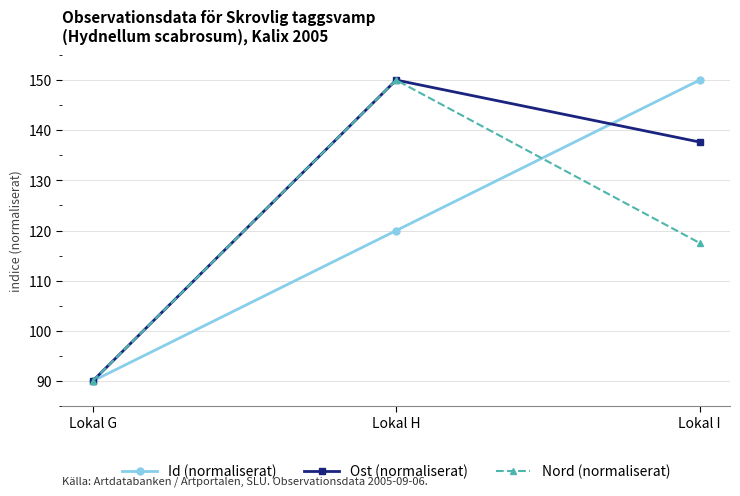

Reading right to left, transcribe all the data shown in this chart.

Id (normaliserat): Lokal I=150.0	Lokal H=120.0	Lokal G=90.0
Ost (normaliserat): Lokal I=137.6	Lokal H=150.0	Lokal G=90.0
Nord (normaliserat): Lokal I=117.5	Lokal H=150.0	Lokal G=90.0